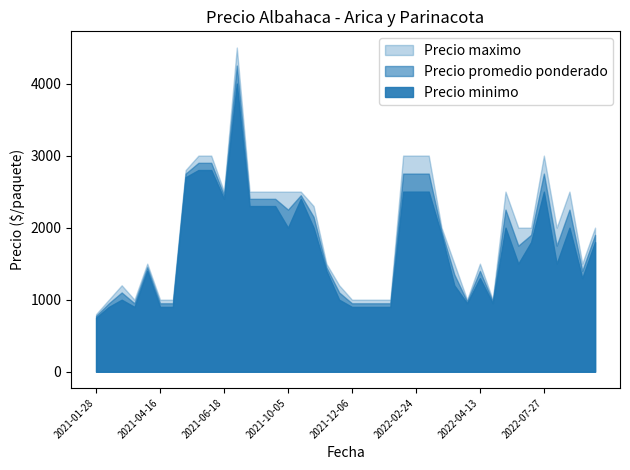

Count the number of data series in this chart.

3